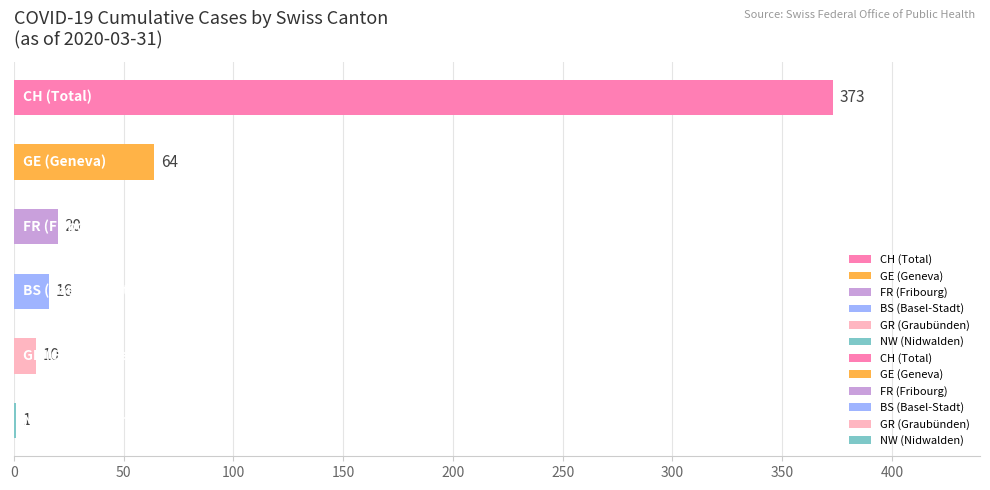

What is the sum of all values?

484